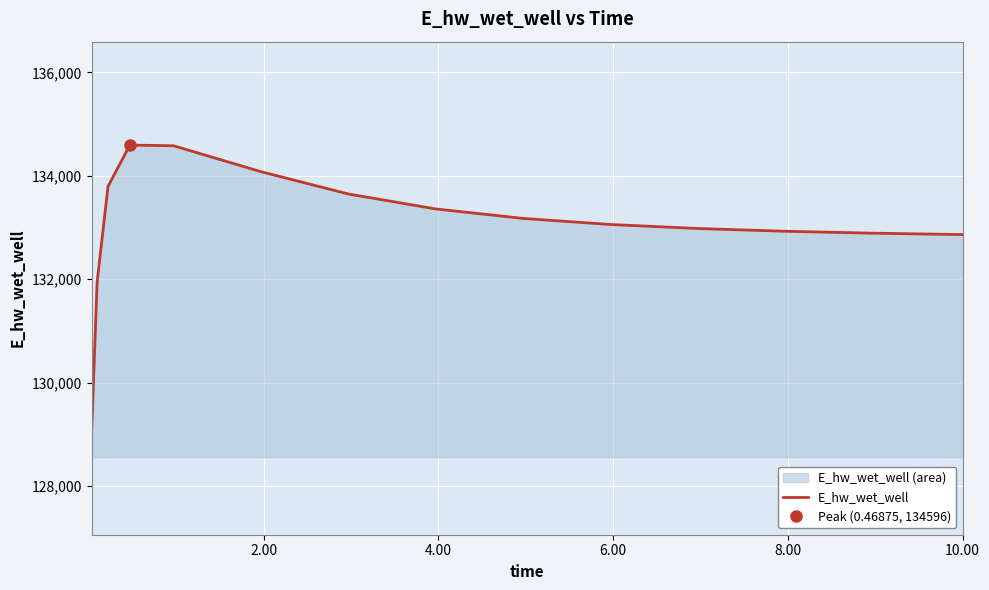

Is it true that the value at 0.00 is 175981.1?

False